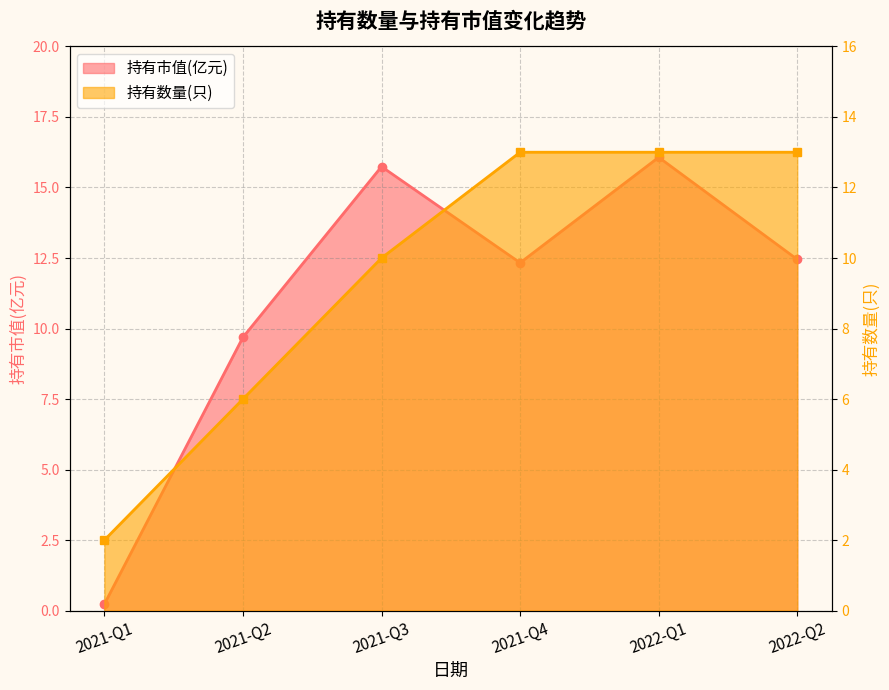

What position from the right is 2022-Q2?

1